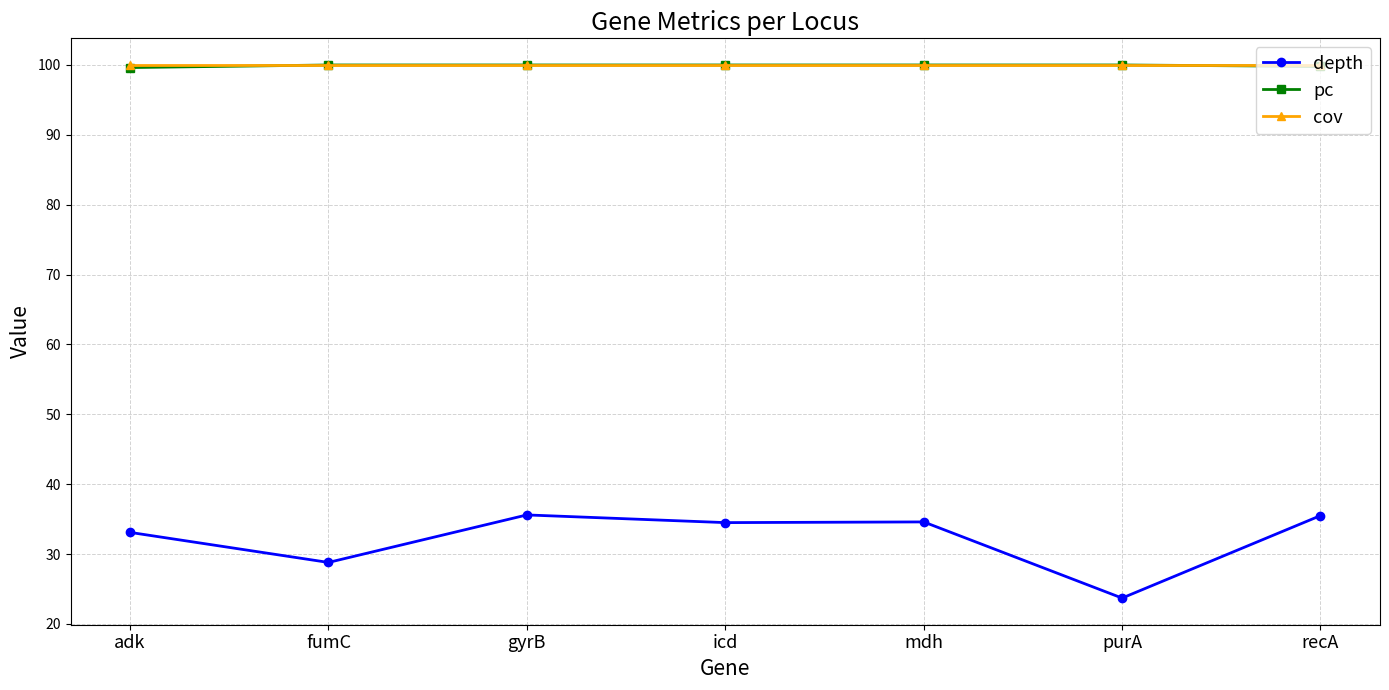

What is the minimum value shown in the chart?

23.7